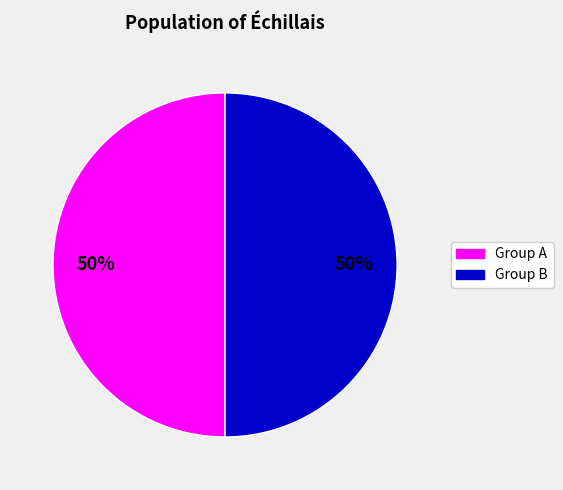

To the nearest percent, what is the average slice percentage?

50%